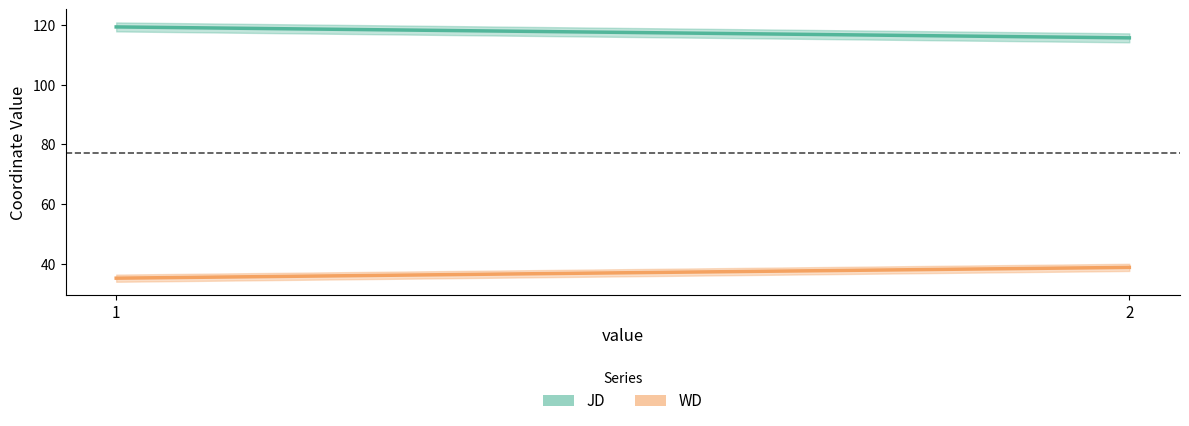

What is the value of the WD point at the 1st from the left?

35.3